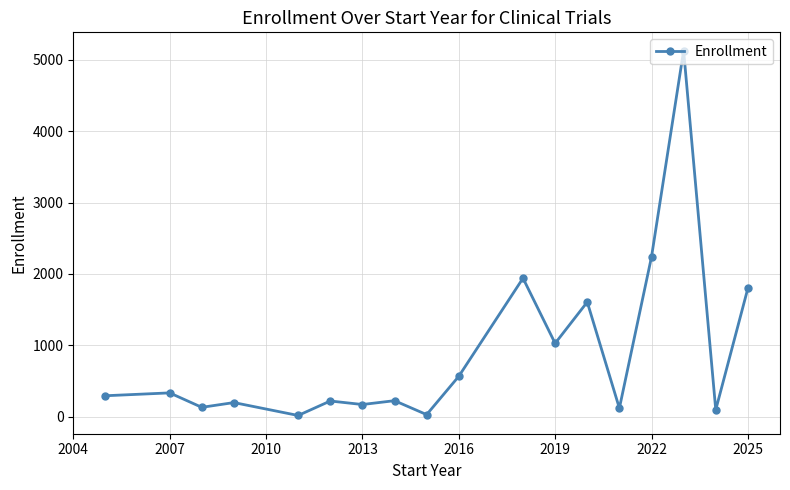

True or false: the data has more than 0 interior local peaks.

True